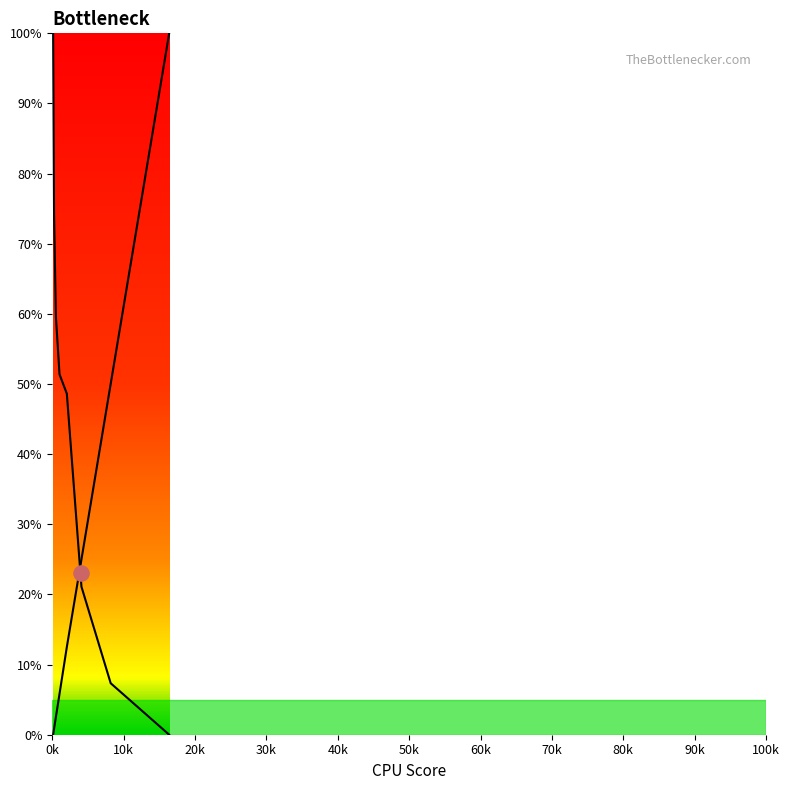

At how many categories does at least one series exceed 28?

7